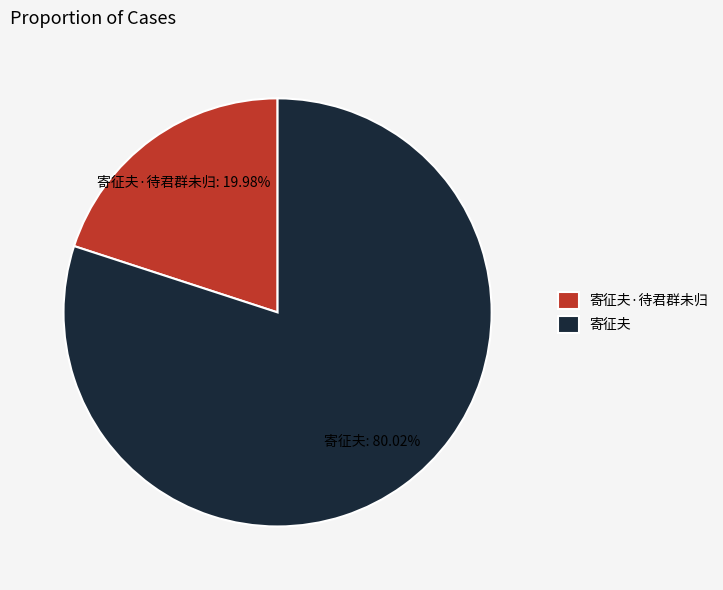

To the nearest percent, what percentage of the pie is 寄征夫?

80%